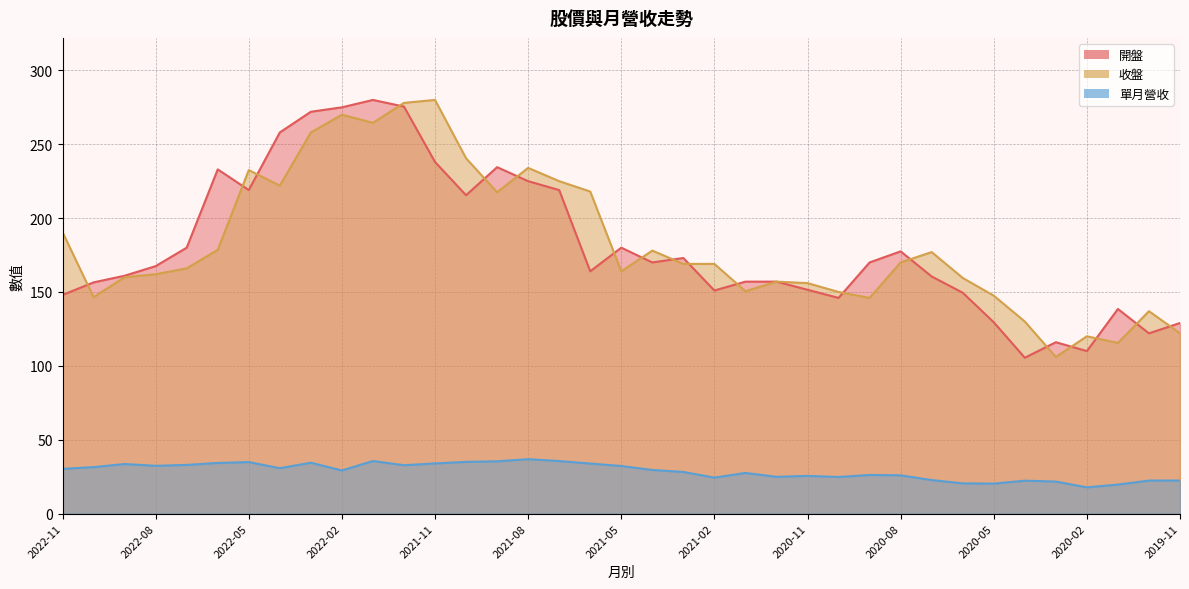

At which category is the sum across all series the highest?

2021-12